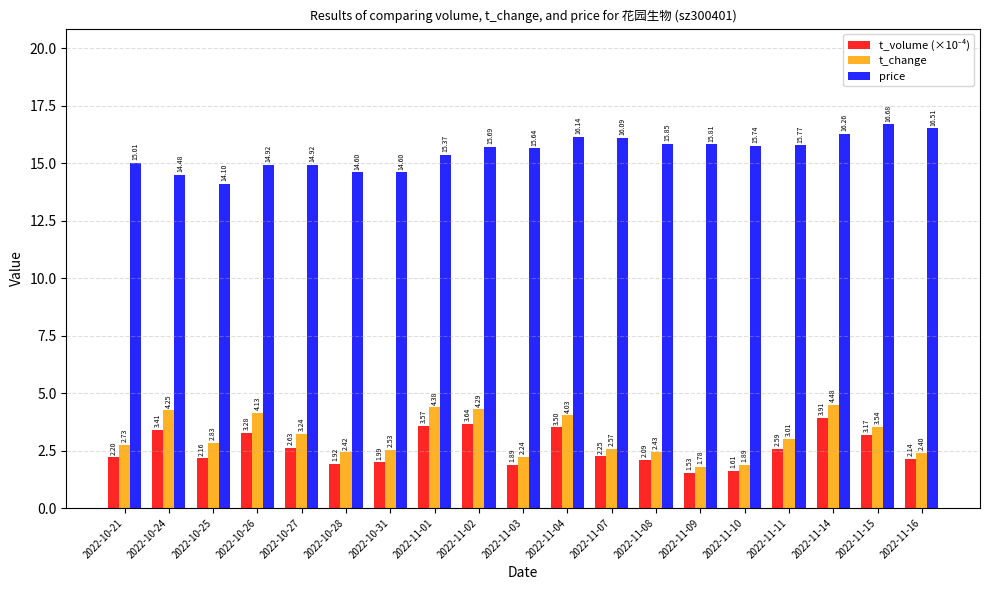

How many bars are there in total?

57